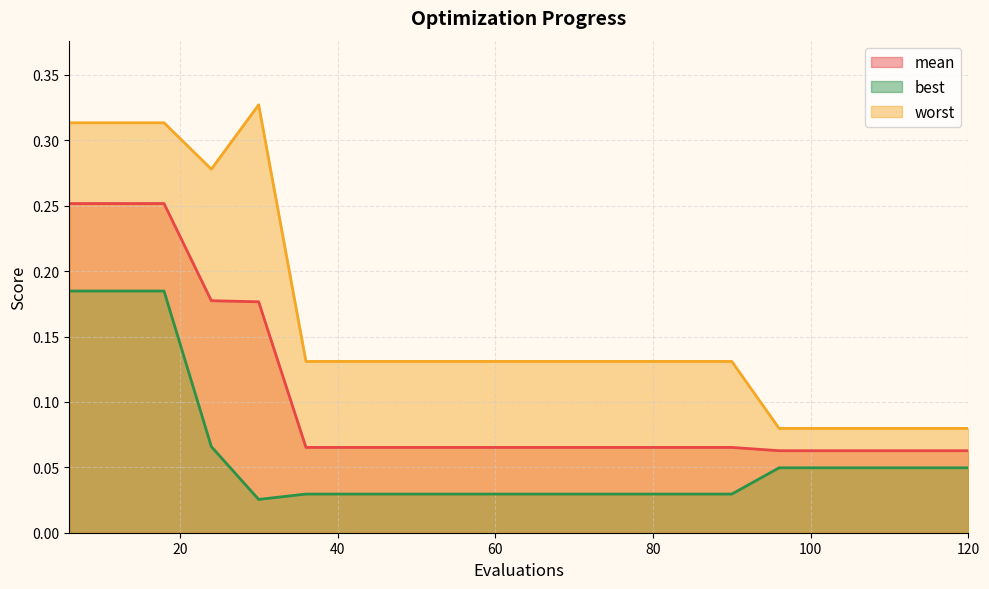

At which label does mean reach its peak?

6